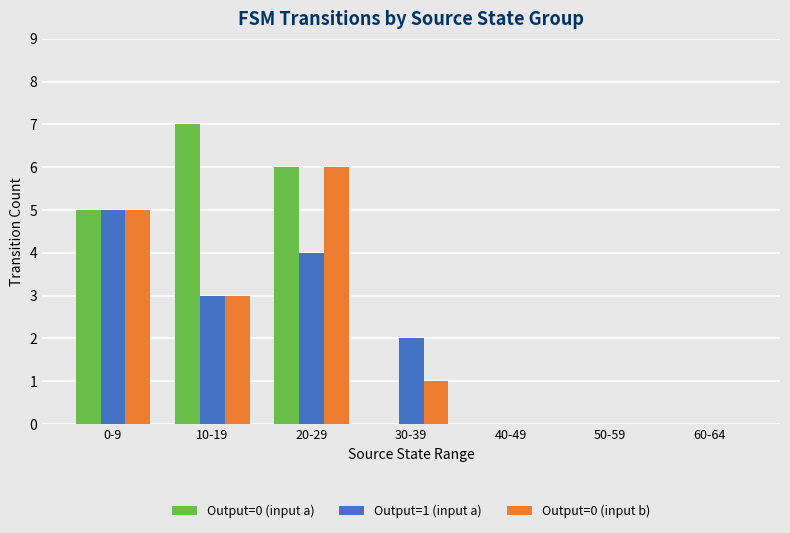

What is the sum of the Output=0 (input a) values at 40-49 and 10-19?

7